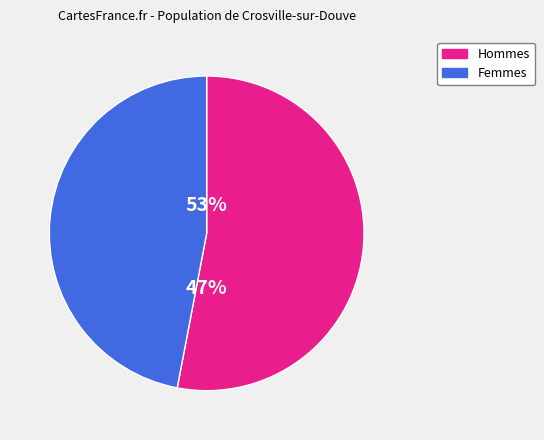

Is the sum of 176 and 179 greater than half?

No